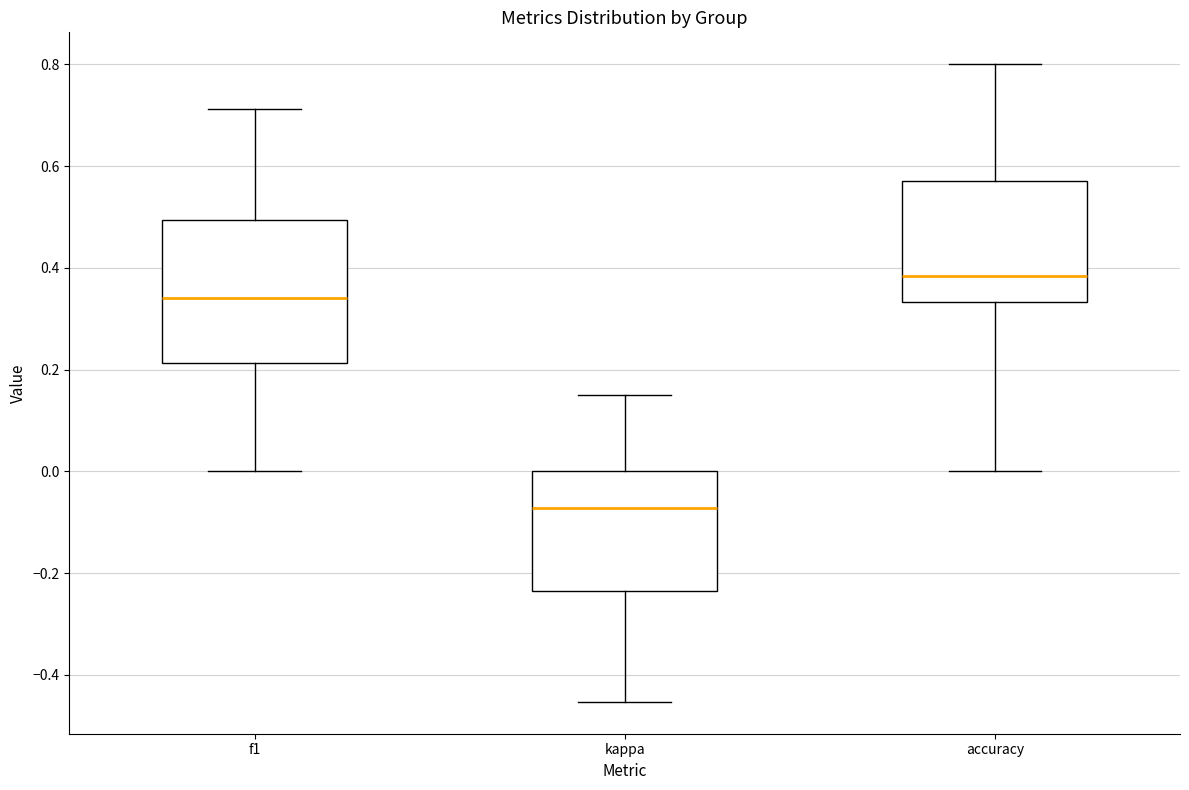

Which box has the highest median line?

accuracy